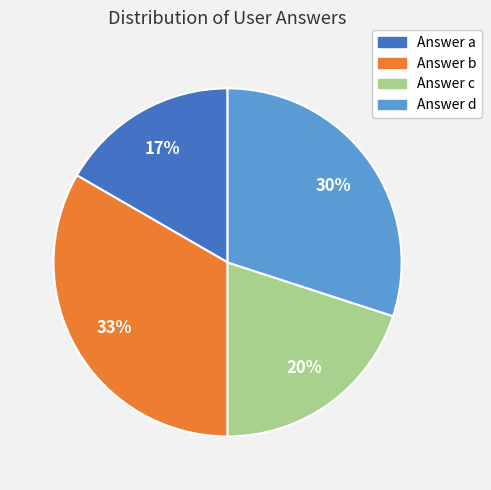

To the nearest percent, what is the combined percentage of Answer d and Answer b?

63%